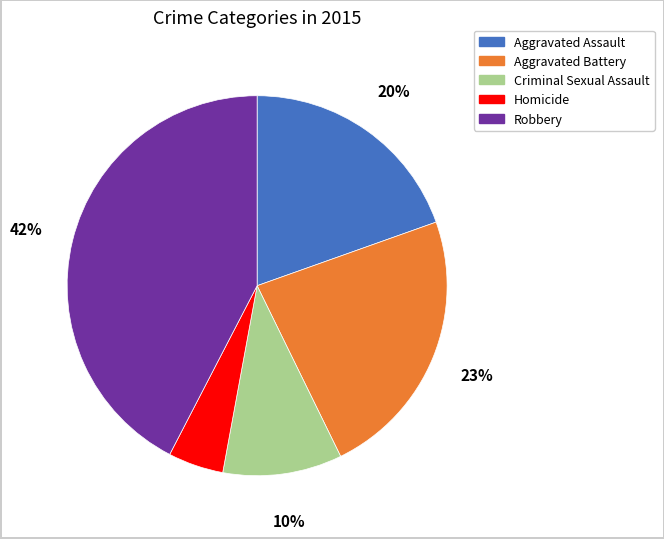

Is there a majority slice in this chart?

No